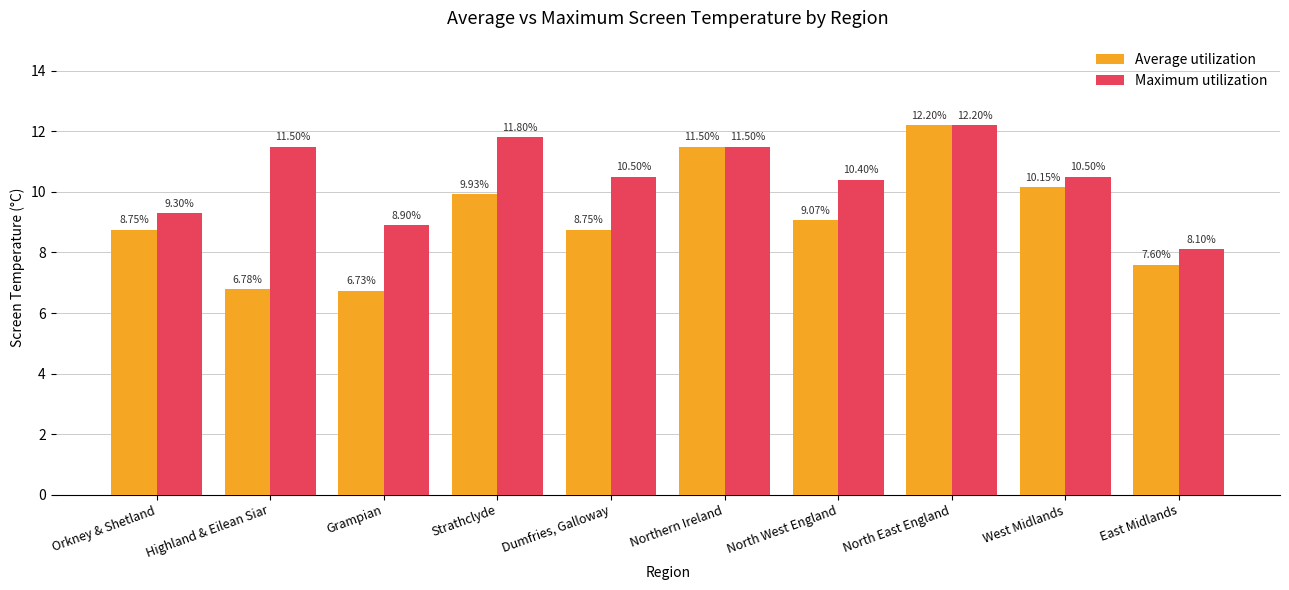

At how many categories does at least one series exceed 8?

10